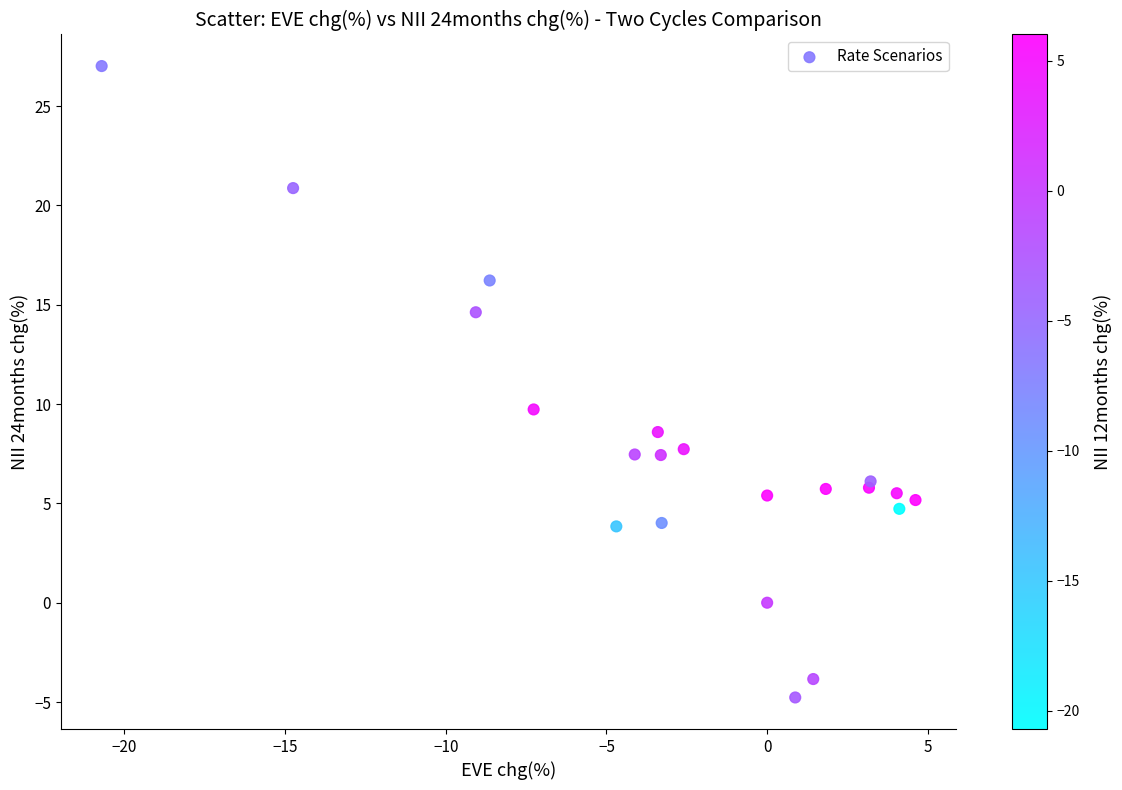

What Y value in the scatter plot is closest to 11?

9.7